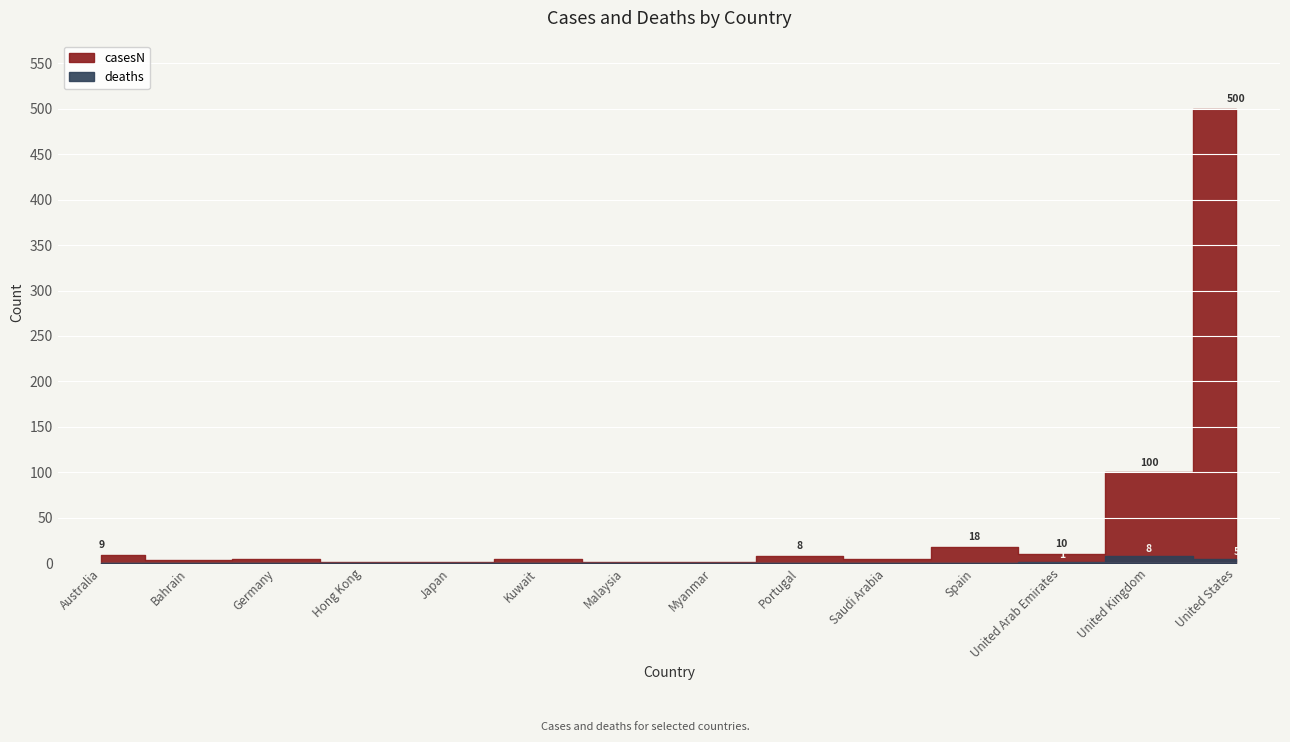

What is the maximum value shown in the chart?

500